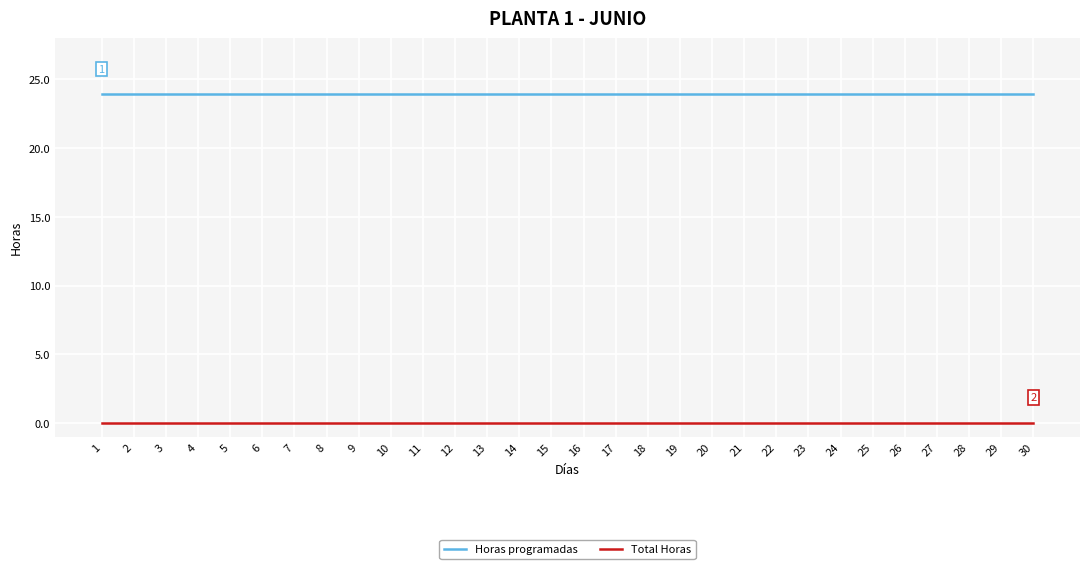

What is the difference between the highest and lowest values at 26?

23.9